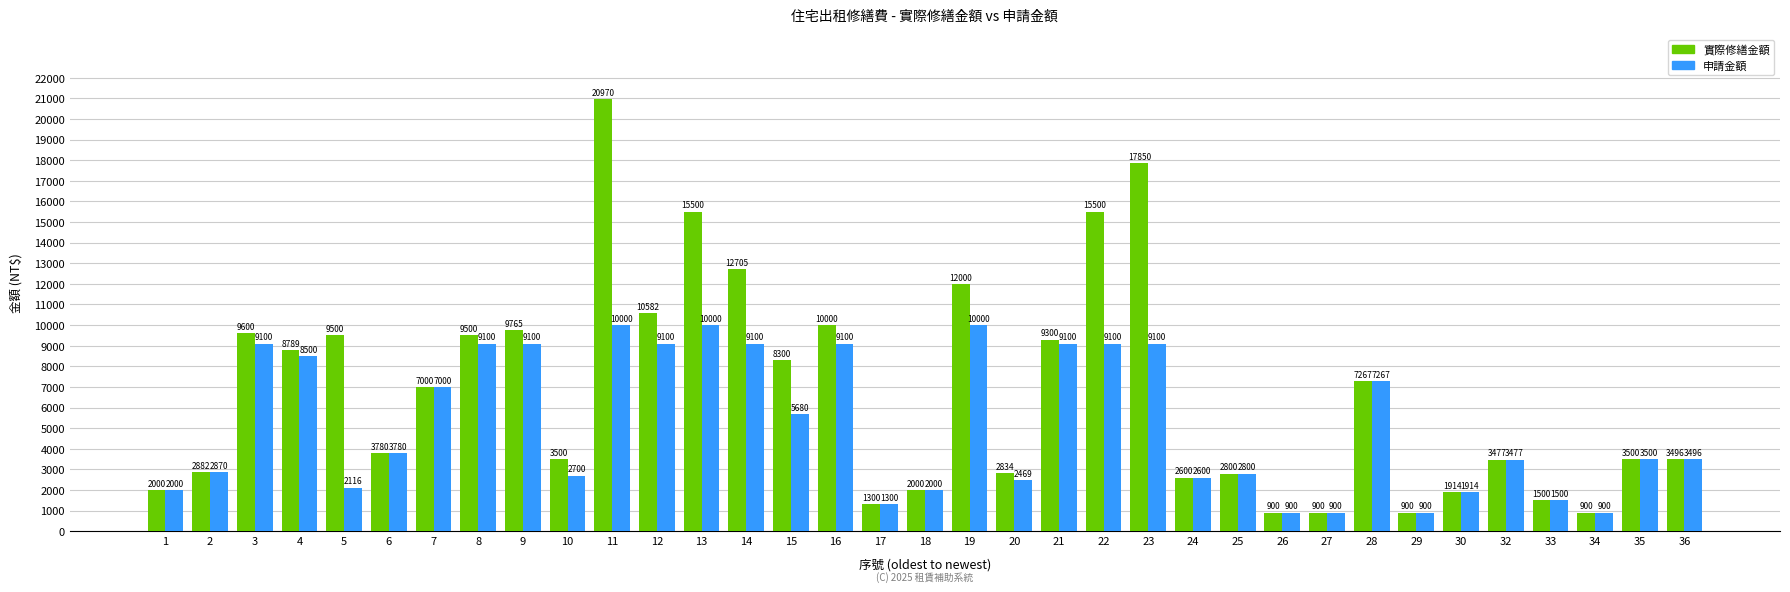

Reading left to right, extract all data points from this chart.

實際修繕金額: 1=2000	2=2882	3=9600	4=8789	5=9500	6=3780	7=7000	8=9500	9=9765	10=3500	11=20970	12=10582	13=15500	14=12705	15=8300	16=10000	17=1300	18=2000	19=12000	20=2834	21=9300	22=15500	23=17850	24=2600	25=2800	26=900	27=900	28=7267	29=900	30=1914	32=3477	33=1500	34=900	35=3500	36=3496
申請金額: 1=2000	2=2870	3=9100	4=8500	5=2116	6=3780	7=7000	8=9100	9=9100	10=2700	11=10000	12=9100	13=10000	14=9100	15=5680	16=9100	17=1300	18=2000	19=10000	20=2469	21=9100	22=9100	23=9100	24=2600	25=2800	26=900	27=900	28=7267	29=900	30=1914	32=3477	33=1500	34=900	35=3500	36=3496